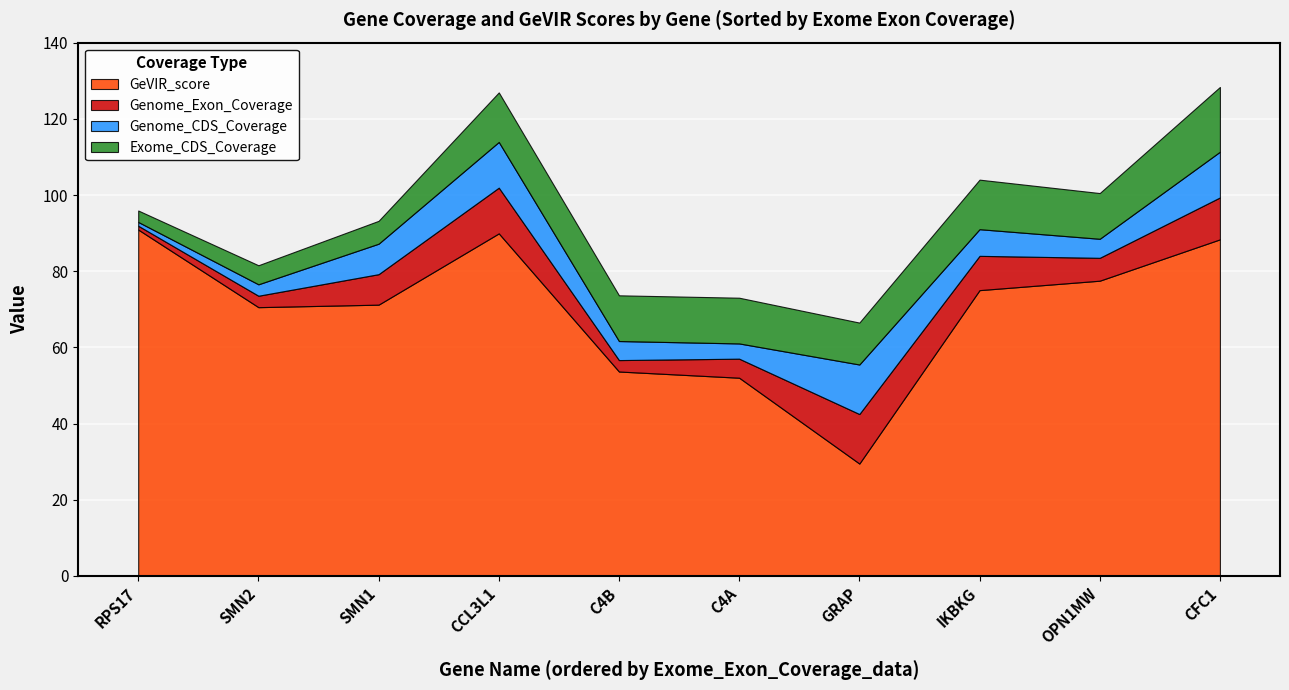

Which category has the highest value in the Genome_Exon_Coverage series?

GRAP